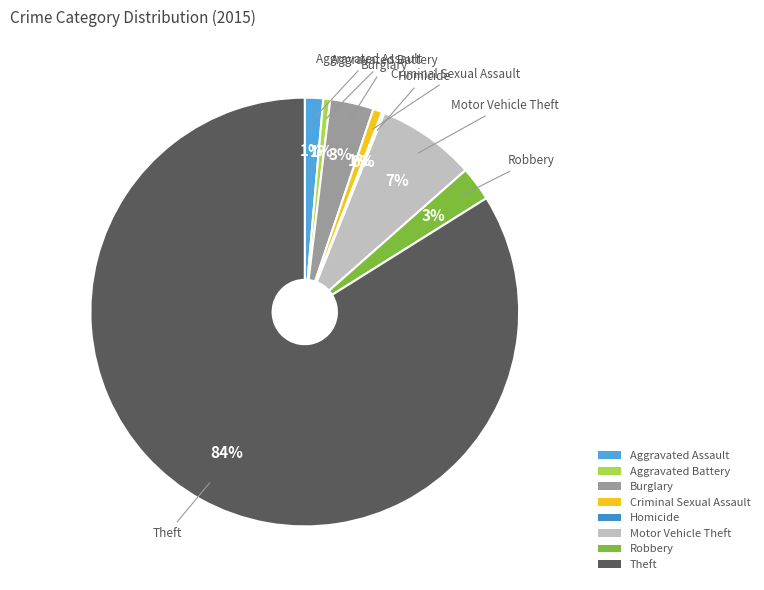

Is it true that Aggravated Assault is 1% of the pie?

True